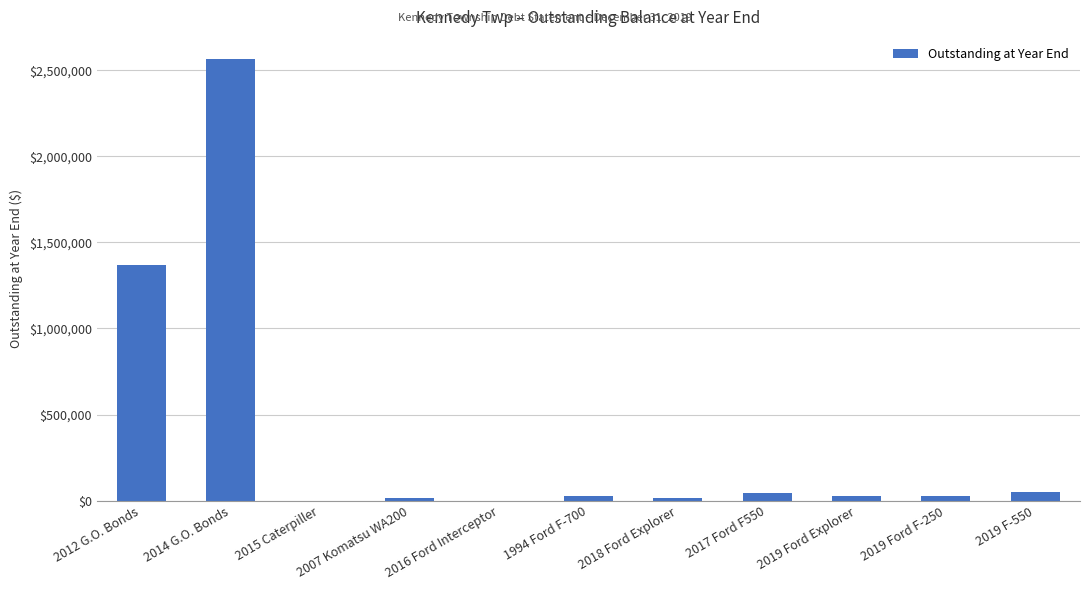

What is the change in value from 2014 G.O. Bonds to 2016 Ford Interceptor?

-2565000